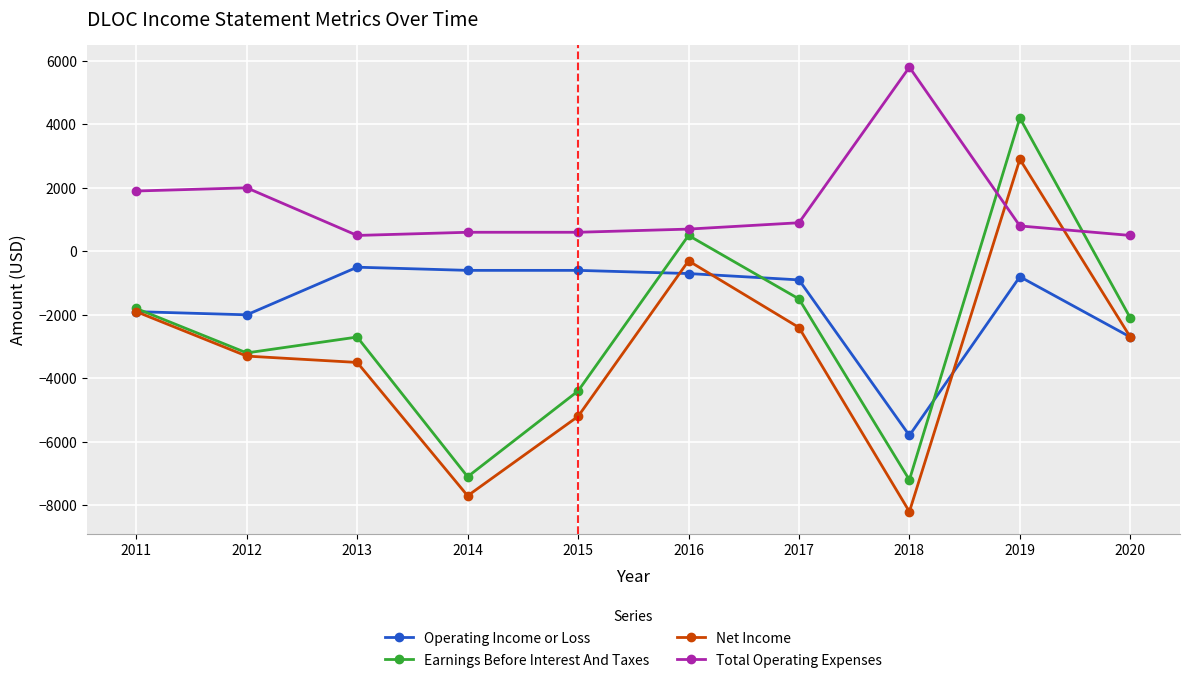

What is the minimum value shown in the chart?

-8200